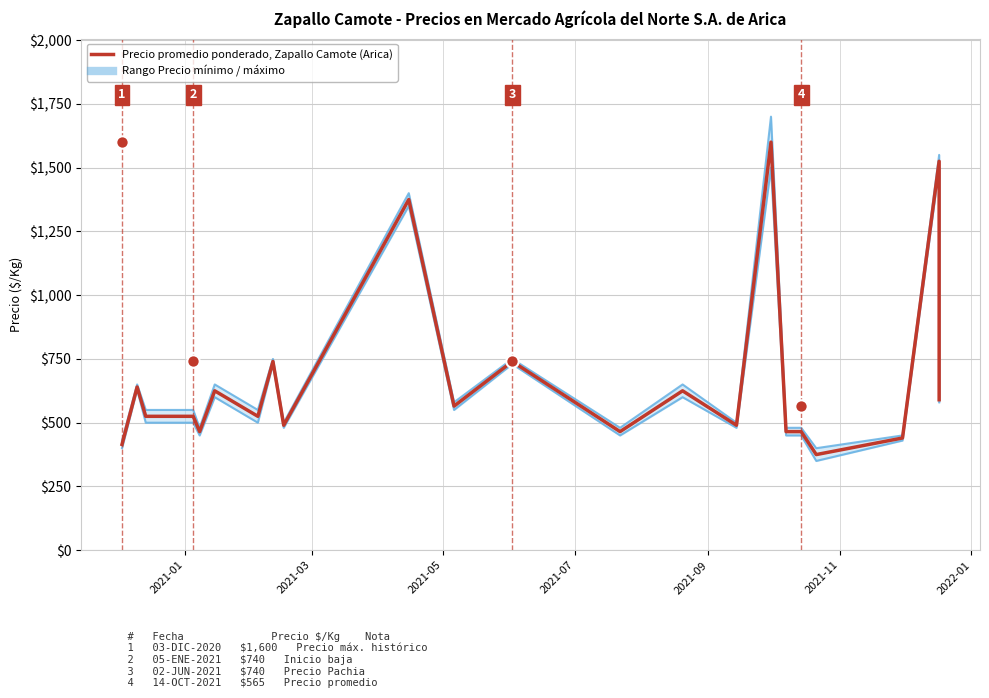

Which series has the largest total across all categories?

Precio máximo